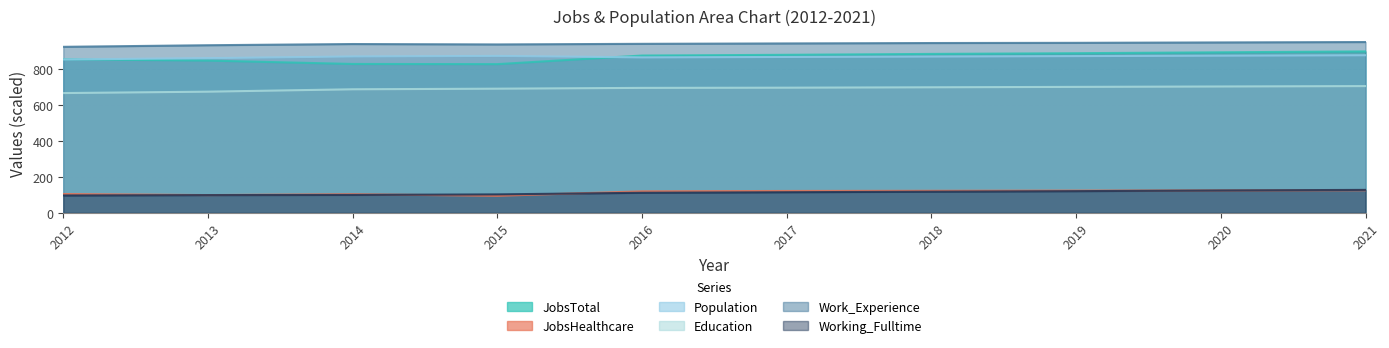

How many data points in Education are less than 697?

5